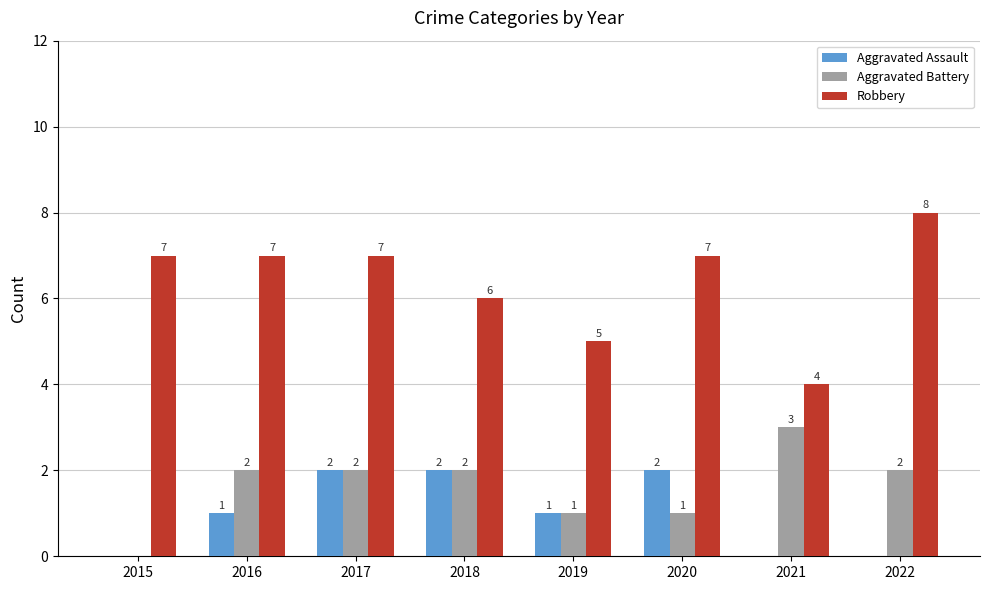

Between 2017 and 2021, which series saw the biggest shift?

Robbery